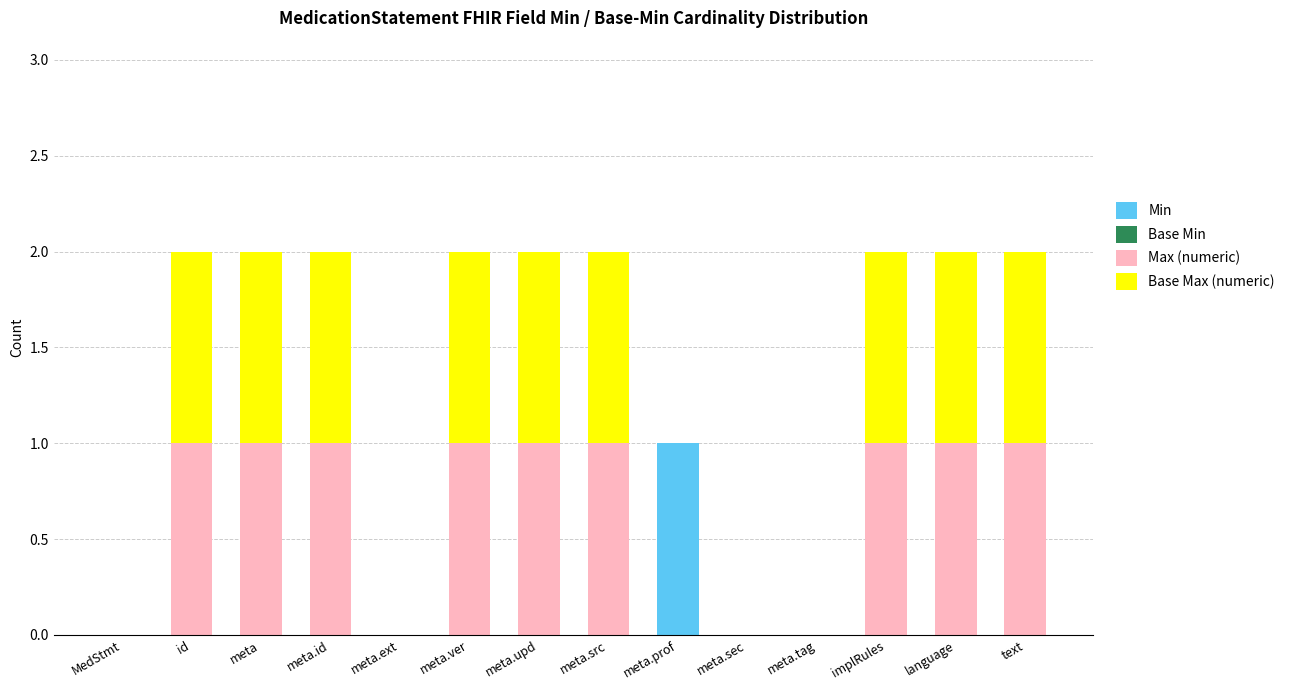

The value of Min at language is 0. True or false?

True